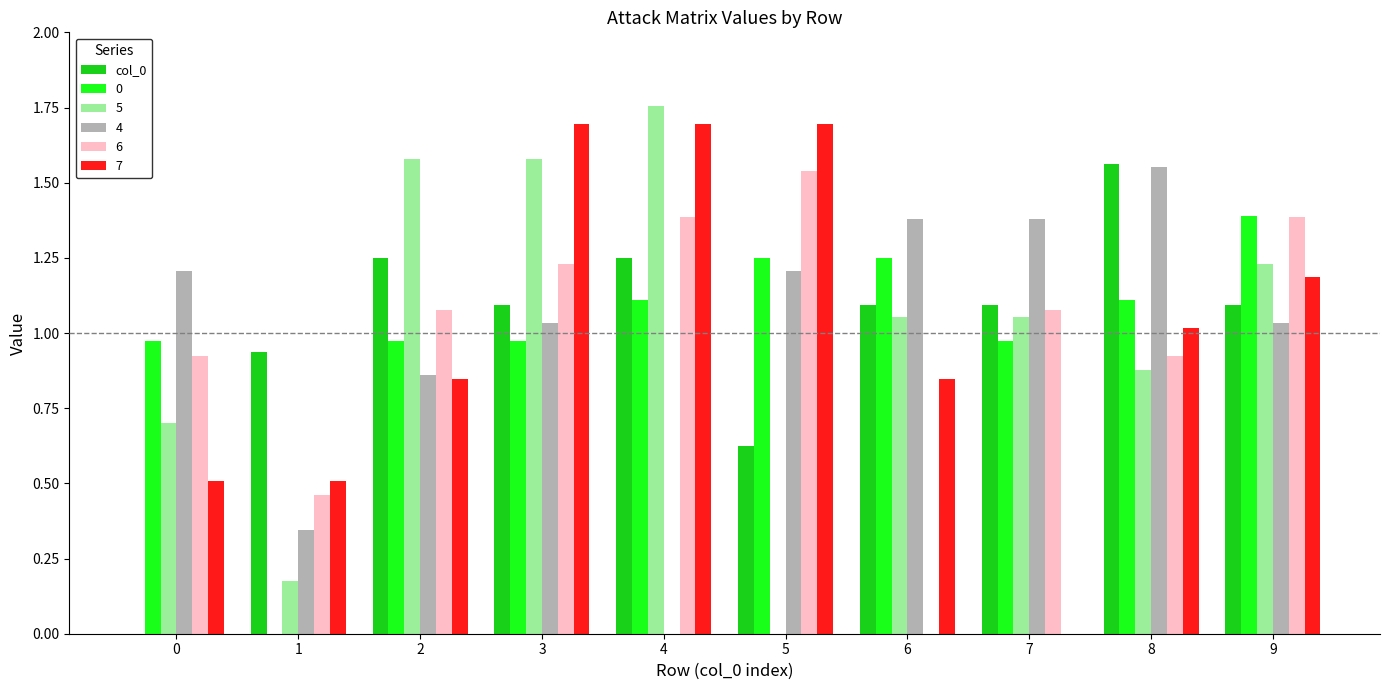

Is the value of 5 at 8 greater than the value of 6 at 1?

Yes